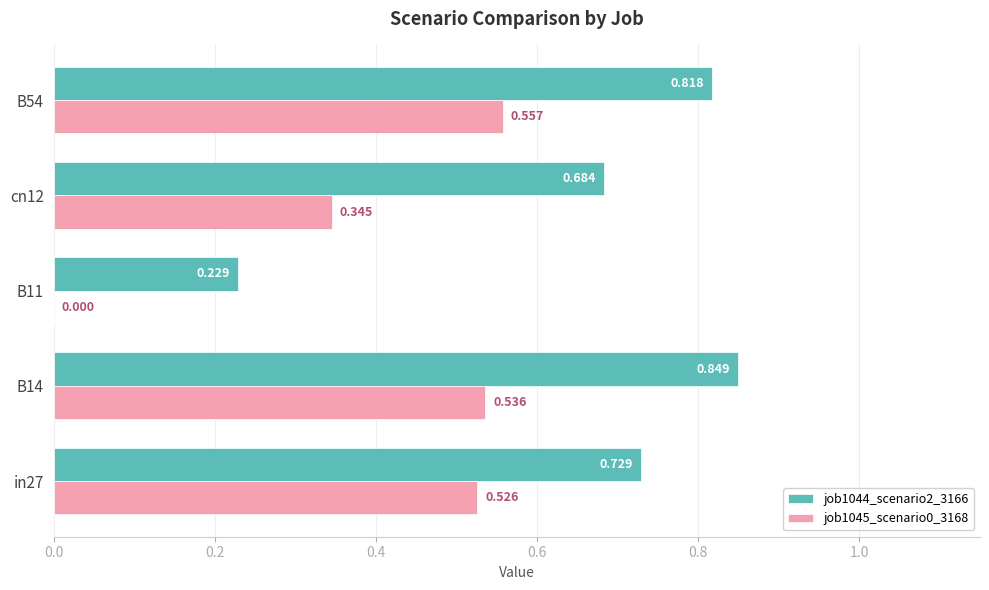

Which category has the highest value across all series?

B14